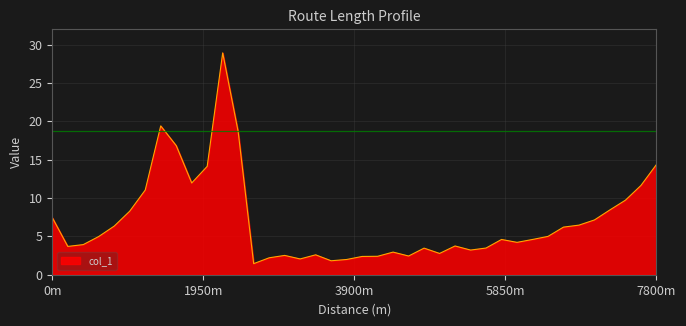

What is the average value?

7.0